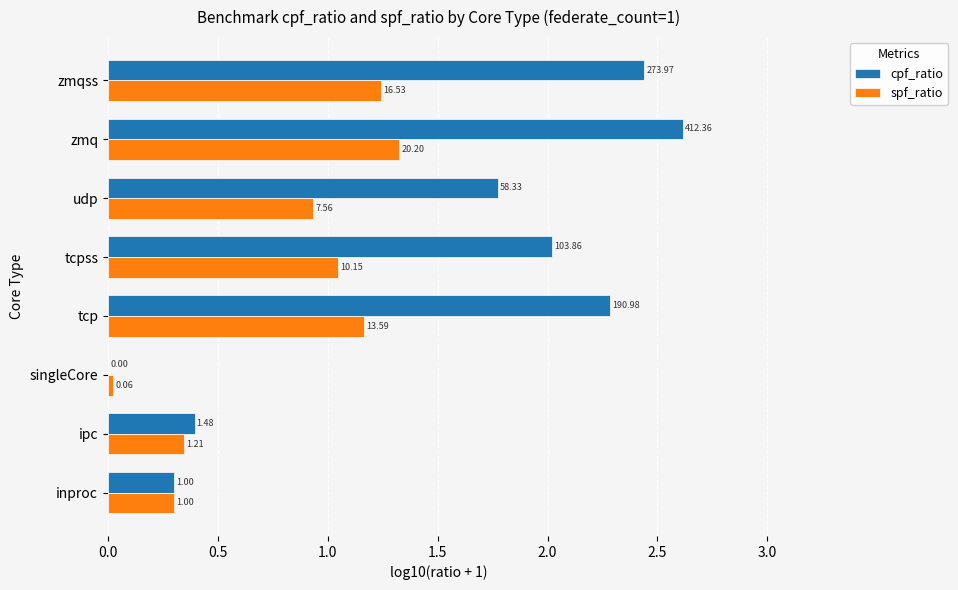

What is the average value of the spf_ratio series?

0.8